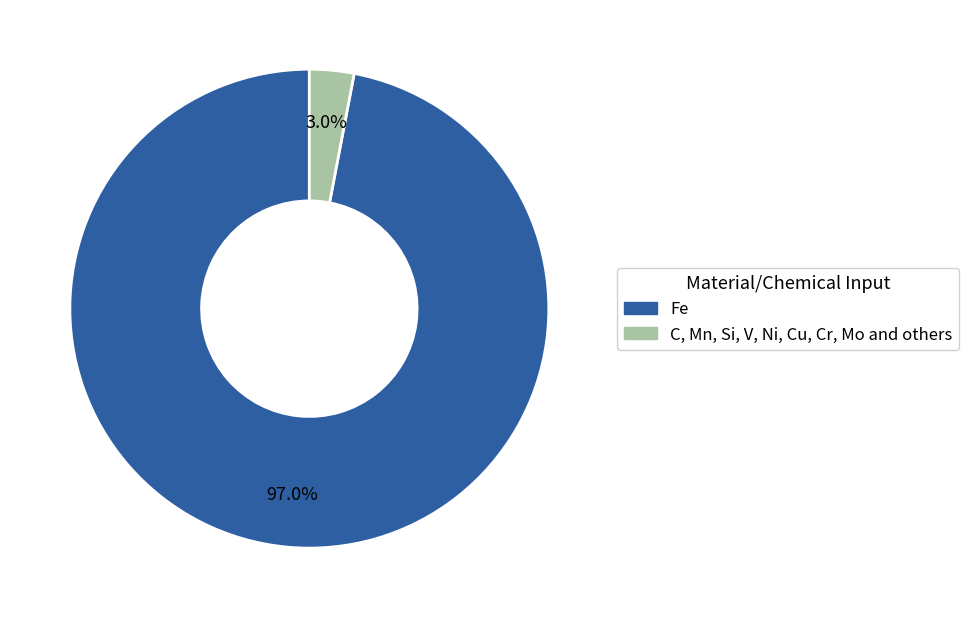

To the nearest percent, what percentage of the pie is C, Mn, Si, V, Ni, Cu, Cr, Mo and others?

3%